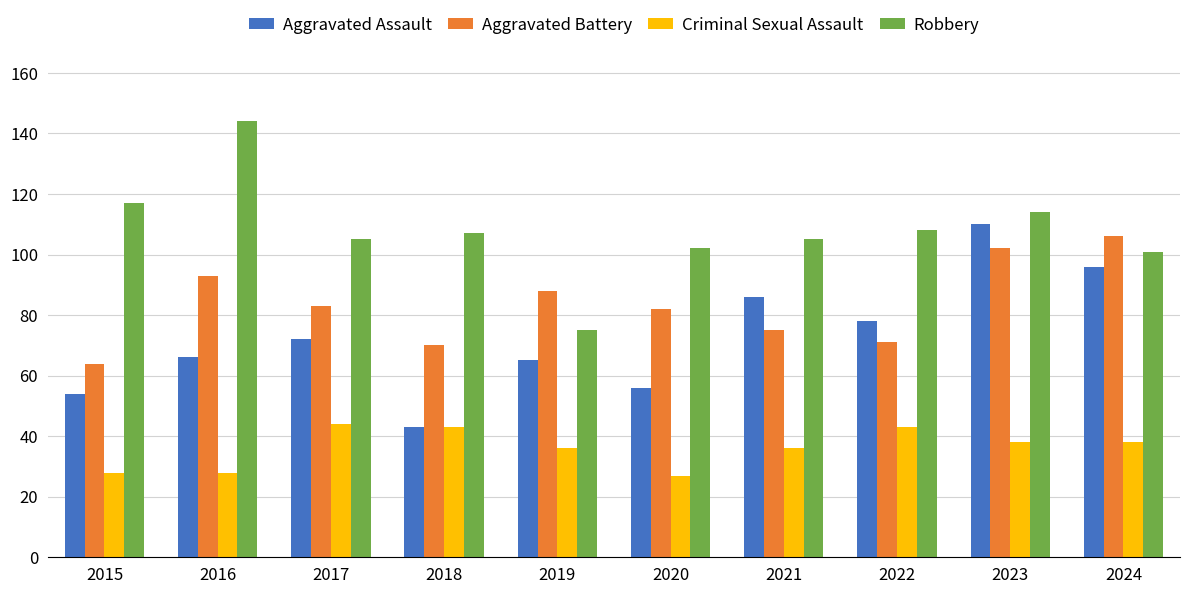

At which label does Aggravated Battery first exceed 83?

2016